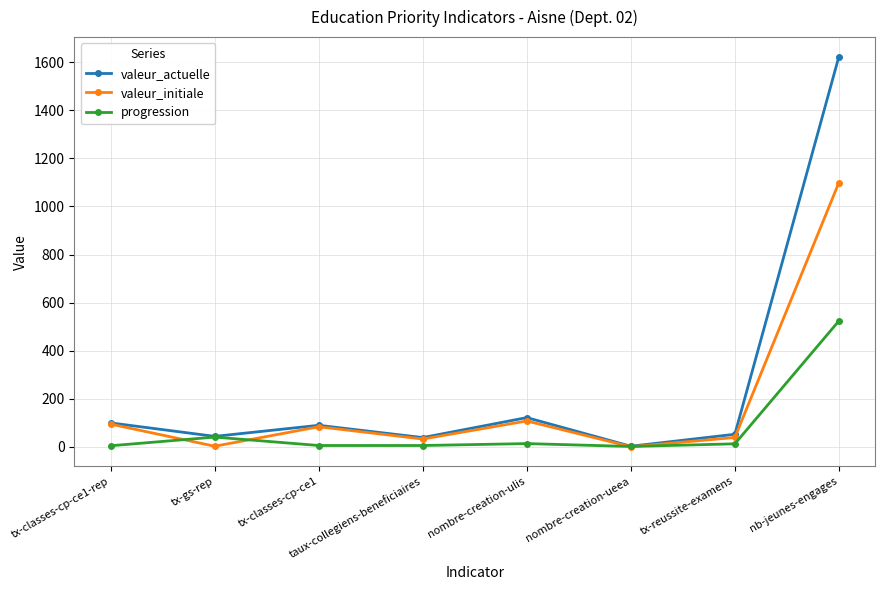

Which category has the highest value across all series?

nb-jeunes-engages